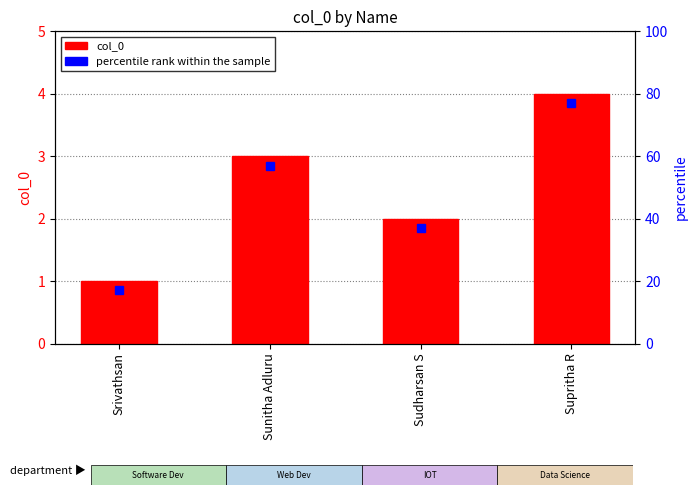

Where is the data nearest to the value 2?

Sudharsan S